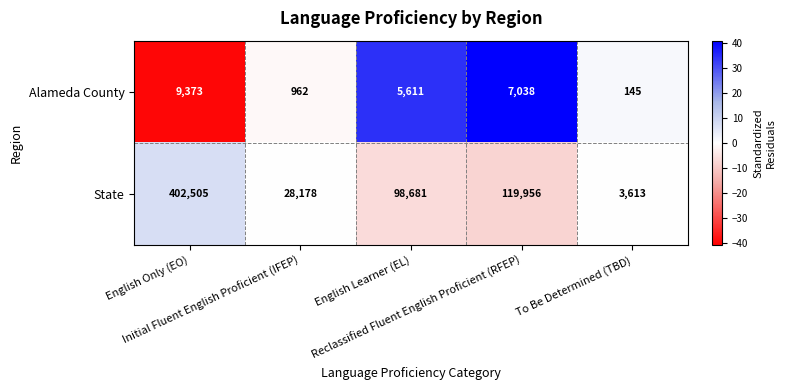

How many data points does each series have?

5